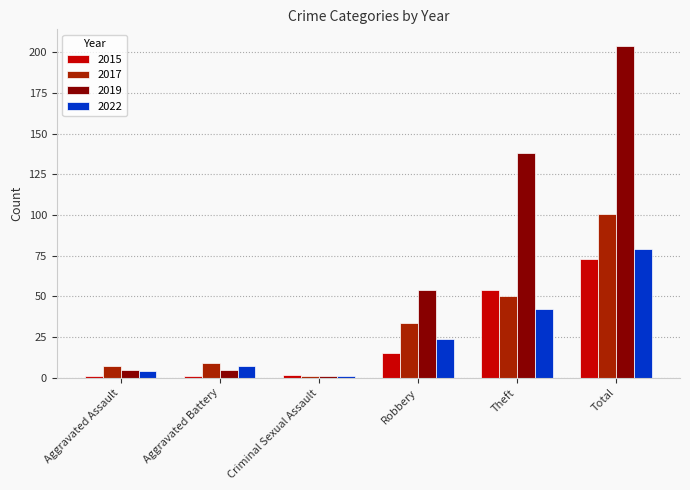

Which series has the largest total across all categories?

2019